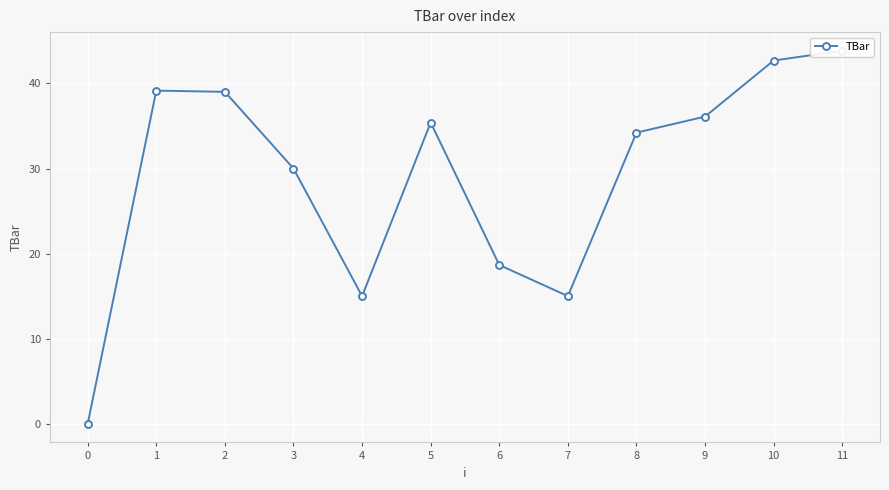

How many values are below 35?

6